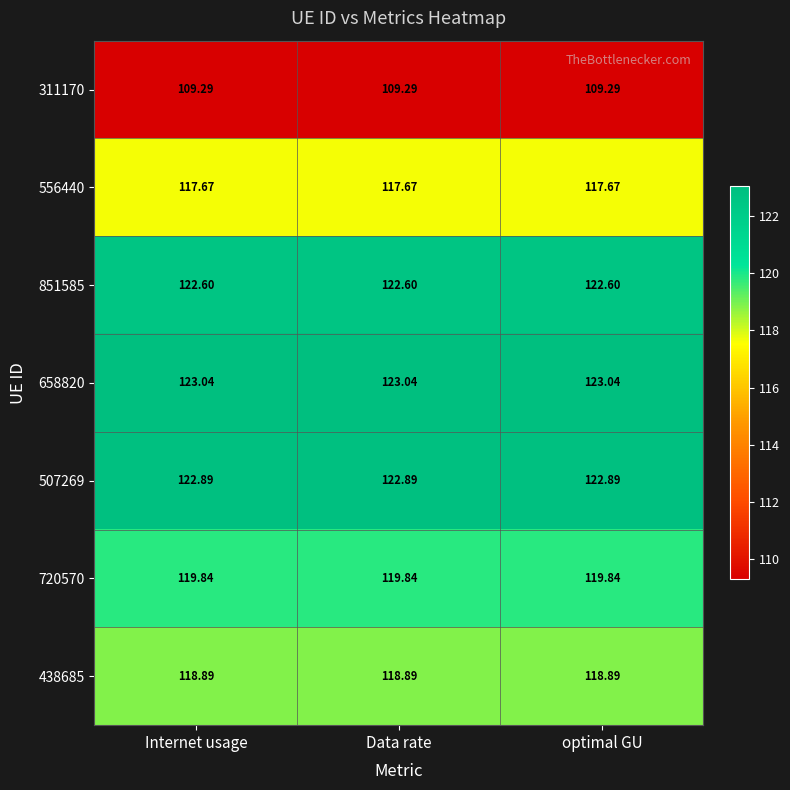

At how many categories does at least one series exceed 120?

3